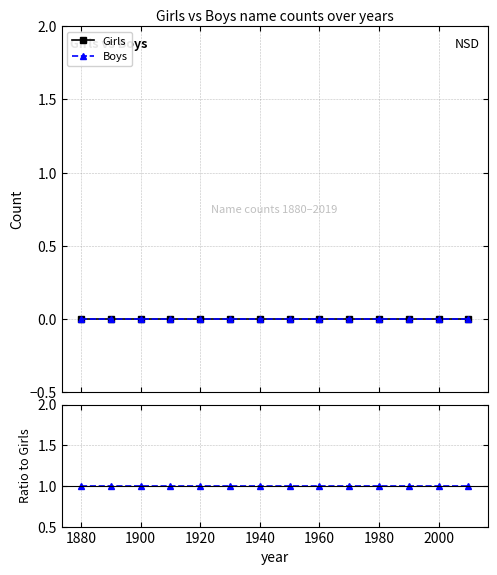

True or false: Boys has more than 2 interior local peaks.

False